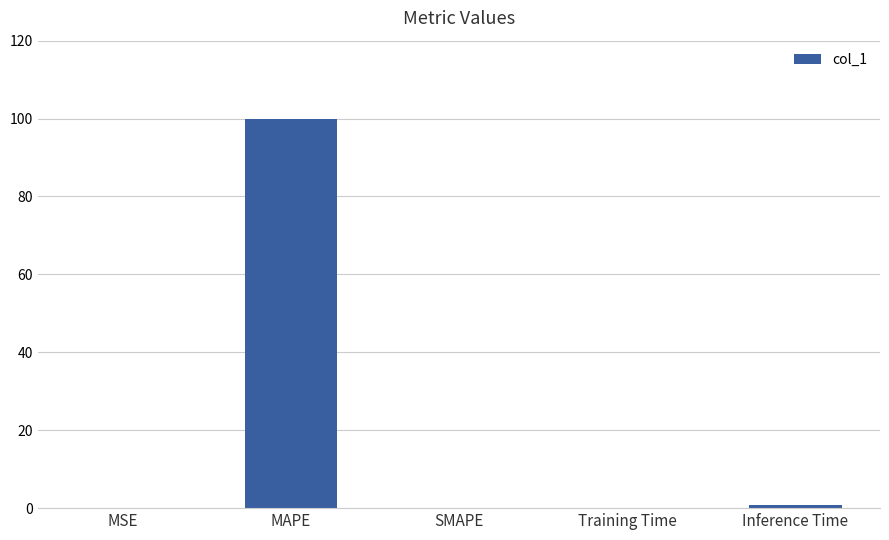

What is the maximum value shown in the chart?

100.0